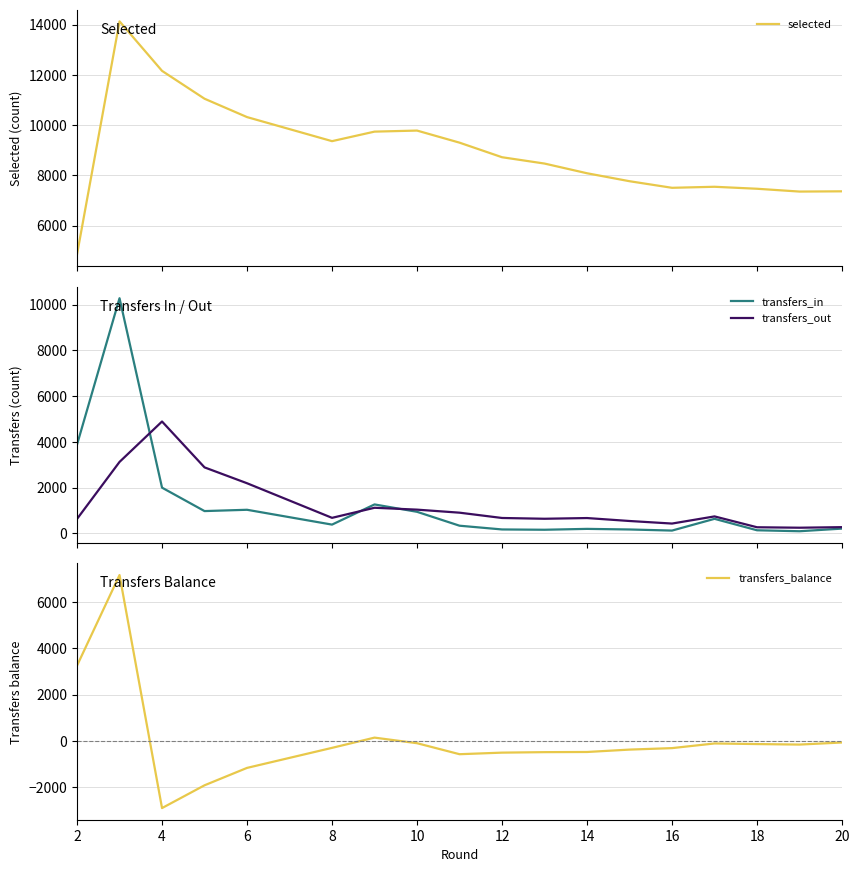

What is the highest value of the transfers_out series?

4889